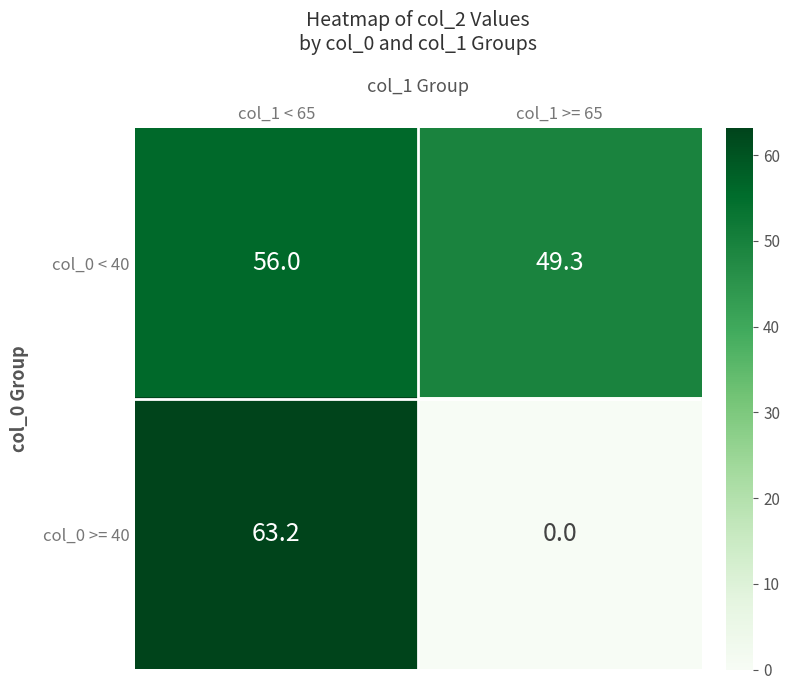

What is the maximum value shown in the chart?

63.2